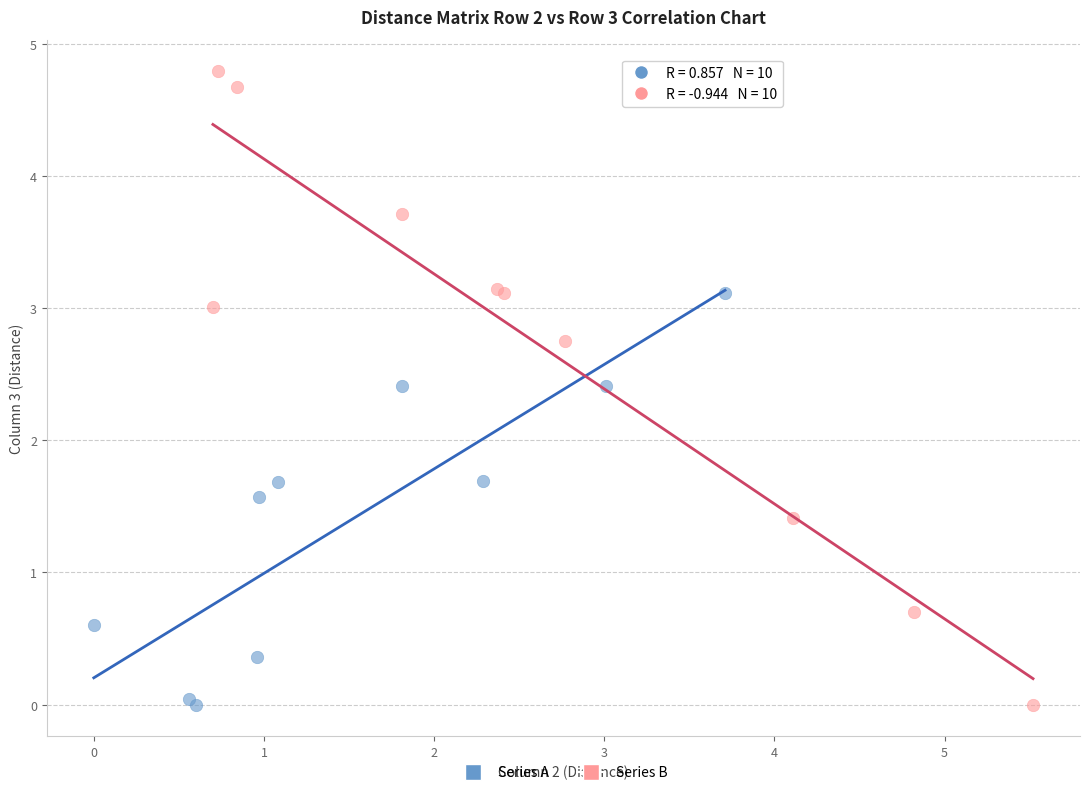

Which series contains the highest Y value?

Series B